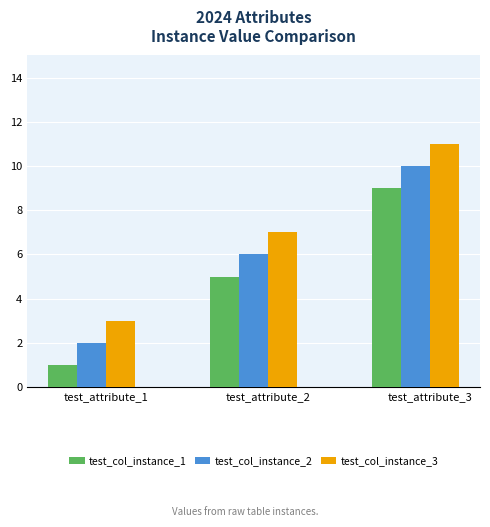

What is the difference between the test_col_instance_3 values at test_attribute_1 and test_attribute_2?

4